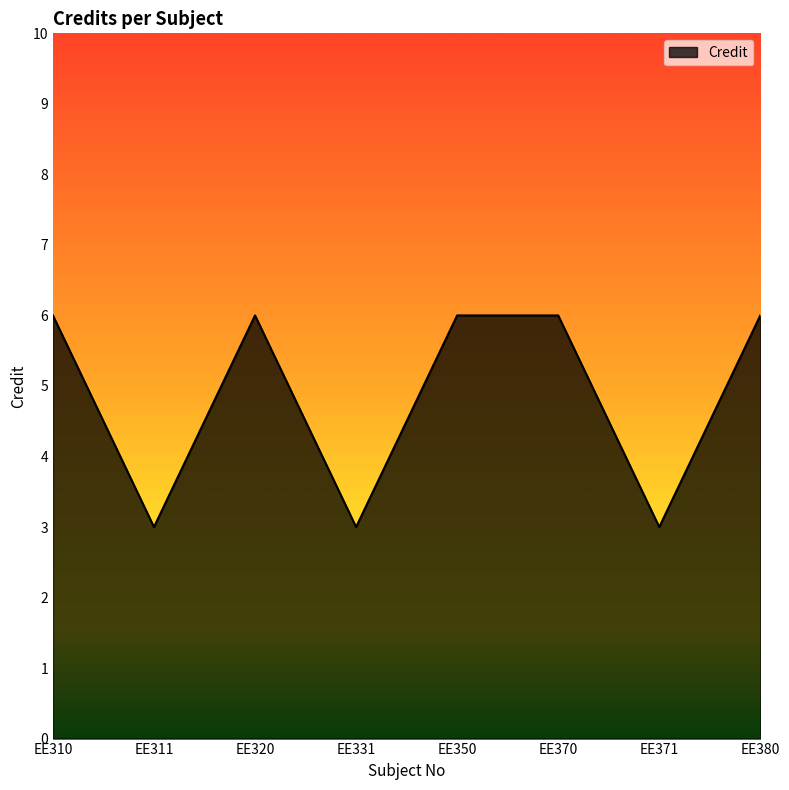

What is the greatest value displayed?

6